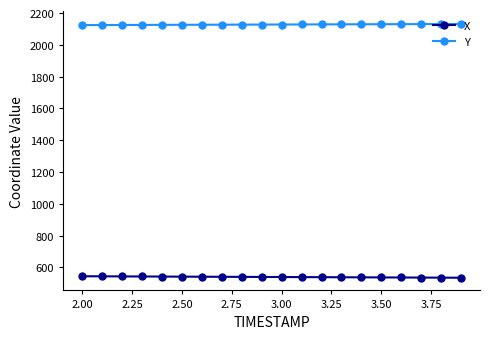

True or false: Y and X intersect in this chart.

False